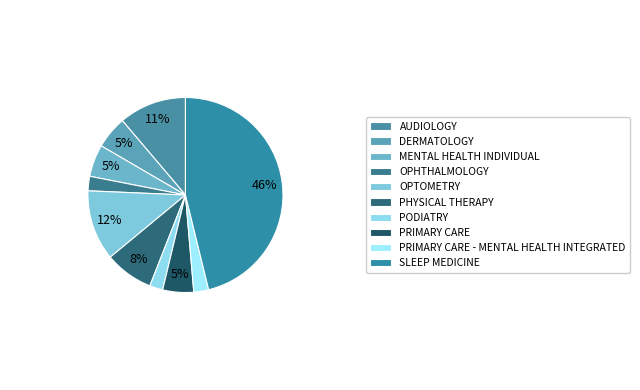

Rank the categories by value from lowest to highest.

PODIATRY, OPHTHALMOLOGY, PRIMARY CARE - MENTAL HEALTH INTEGRATED, PRIMARY CARE, MENTAL HEALTH INDIVIDUAL, DERMATOLOGY, PHYSICAL THERAPY, AUDIOLOGY, OPTOMETRY, SLEEP MEDICINE